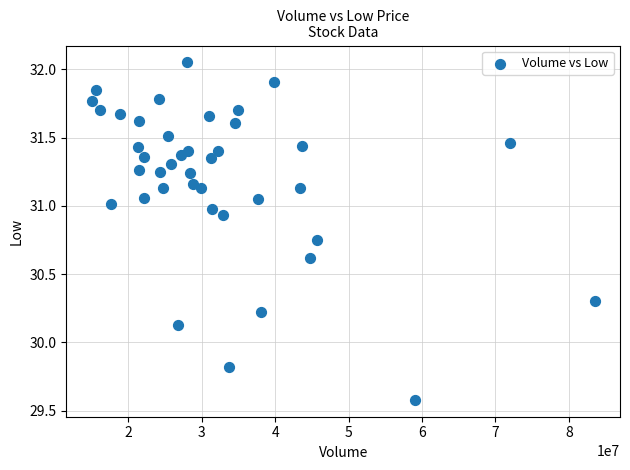

What is the range of X values (max minus min)?

68564178.0